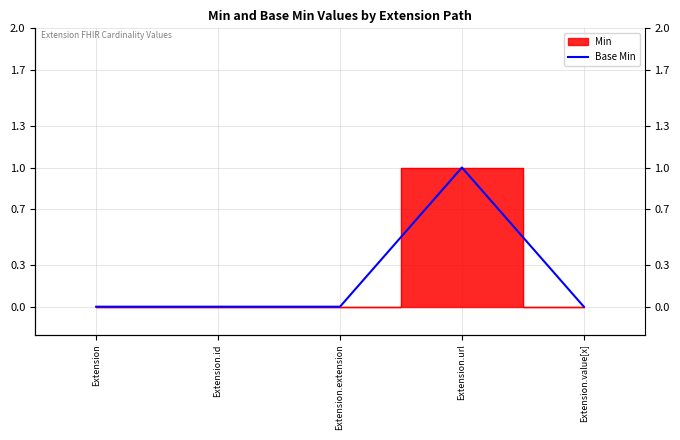

What is the label of the 3rd point from the left?

Extension.extension